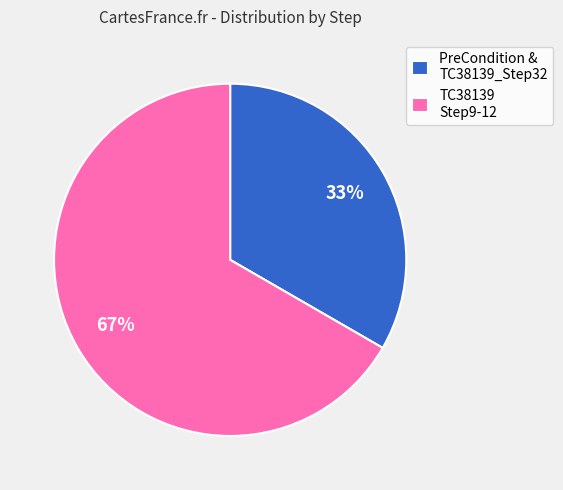

Between TC38139 Step9-12 and PreCondition & TC38139_Step32, which is larger?

TC38139 Step9-12